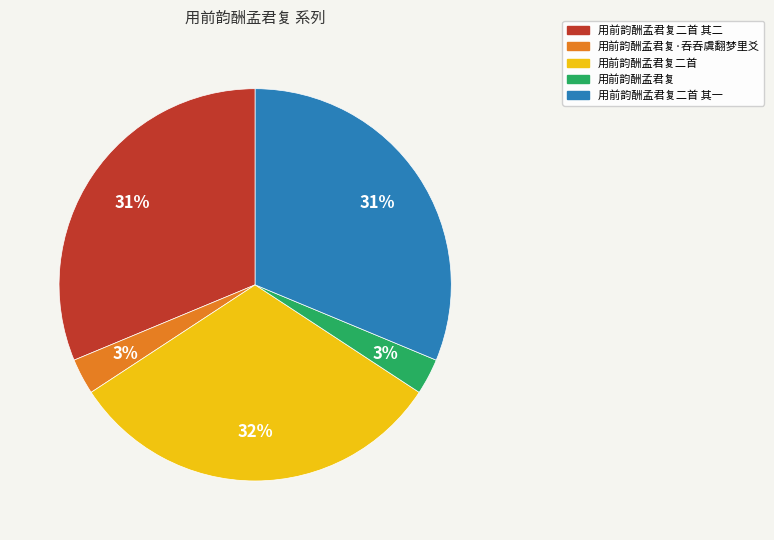

To the nearest percent, what is the average slice percentage?

20%